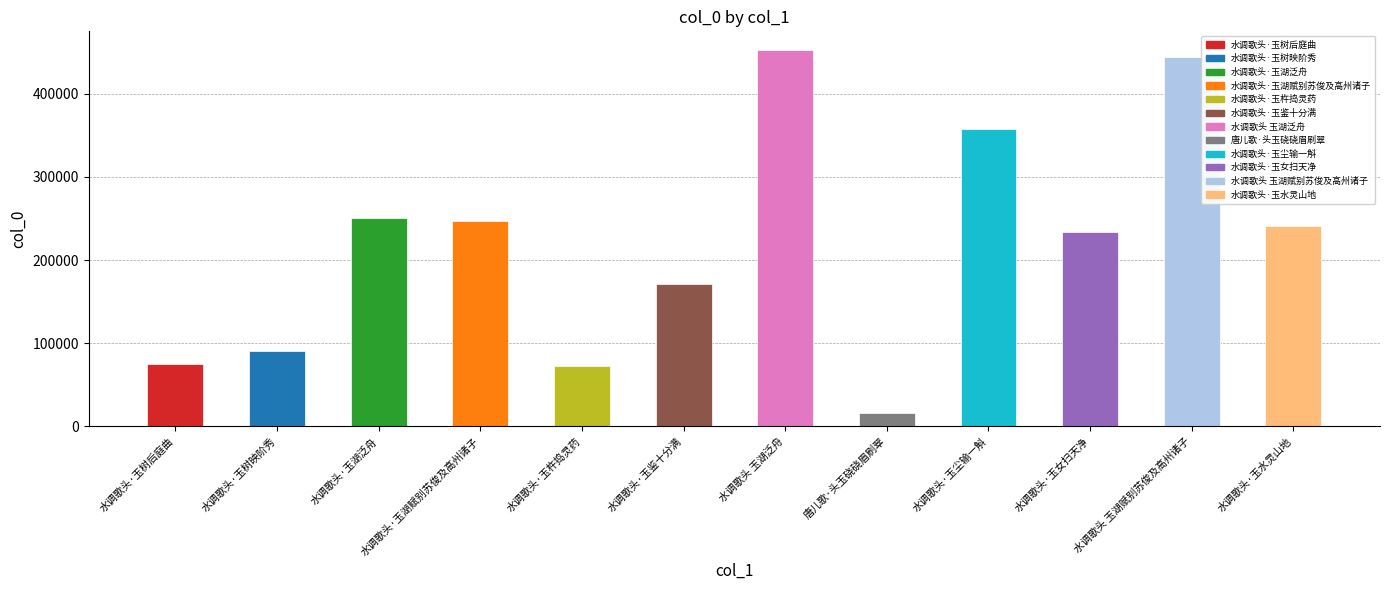

What is the sum of all values?

2651628